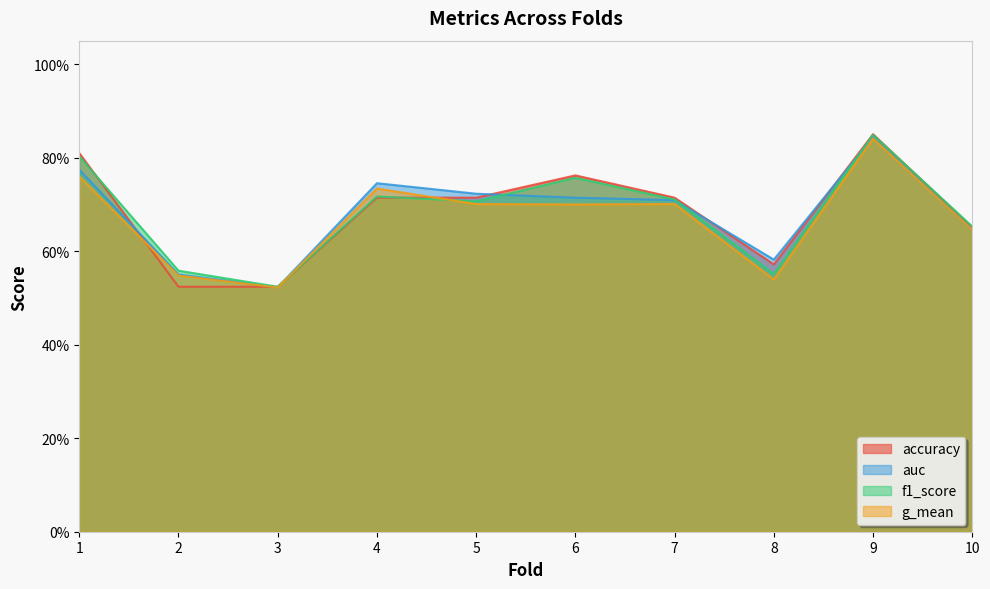

What is the sum of all f1_score values?

6.8